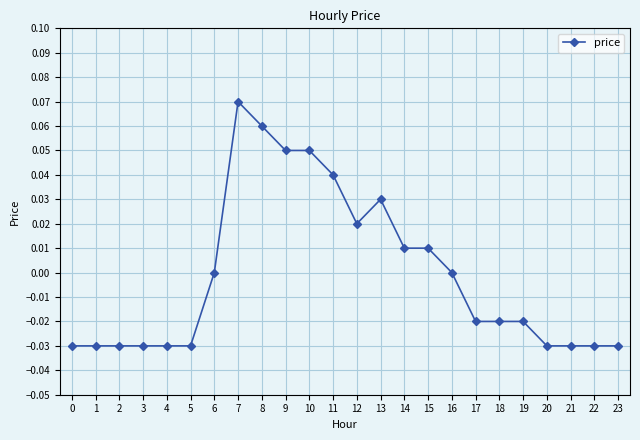

Between 7 and 6, which is larger?

7